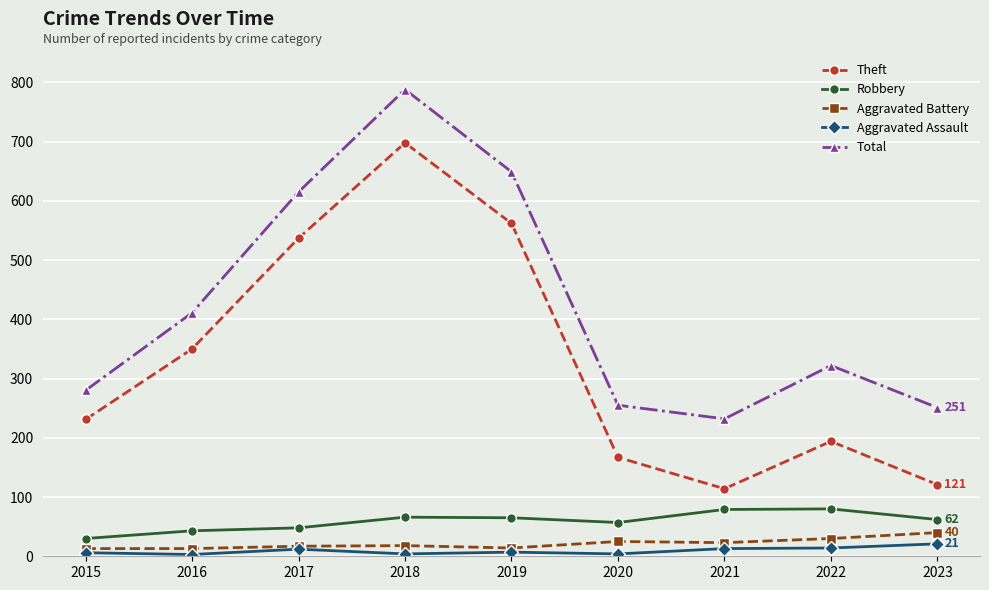

At which category is the sum across all series the highest?

2018